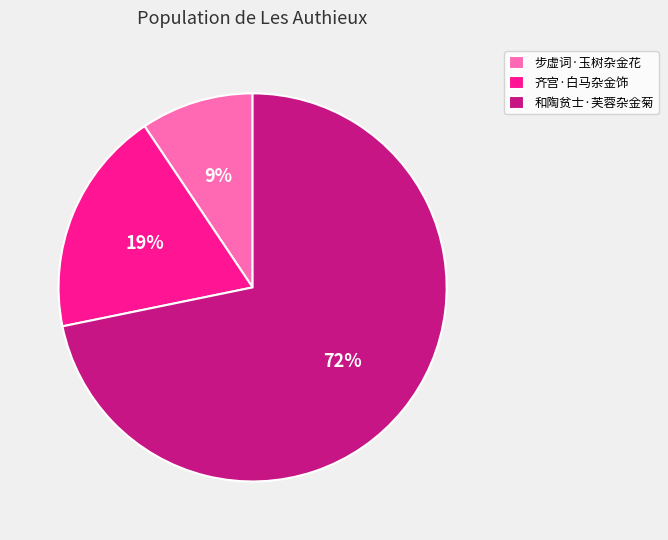

Rank the categories by value from highest to lowest.

和陶贫士·芙蓉杂金菊, 齐宫·白马杂金饰, 步虚词·玉树杂金花